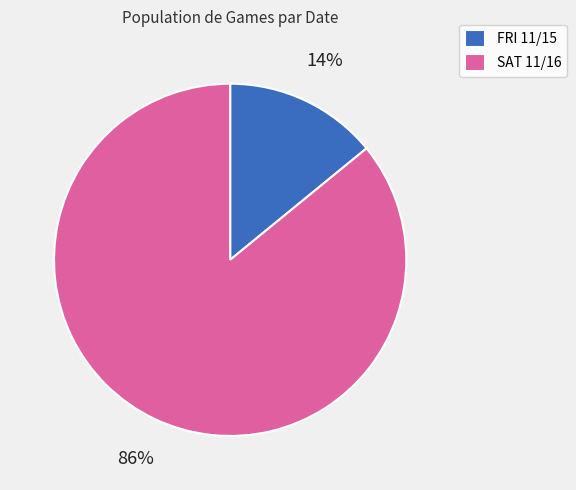

Count the number of slices in the pie.

2